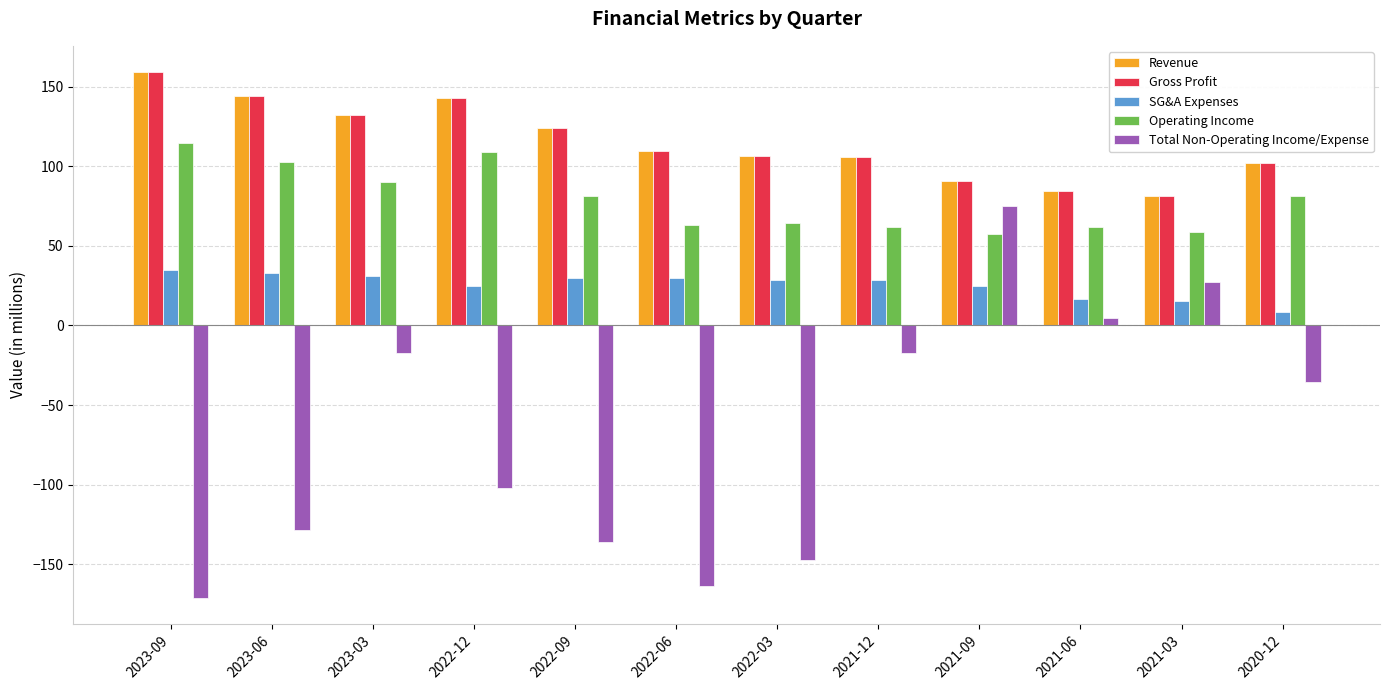

Is the value of Total Non-Operating Income/Expense at 2020-12 greater than the value of Revenue at 2022-09?

No